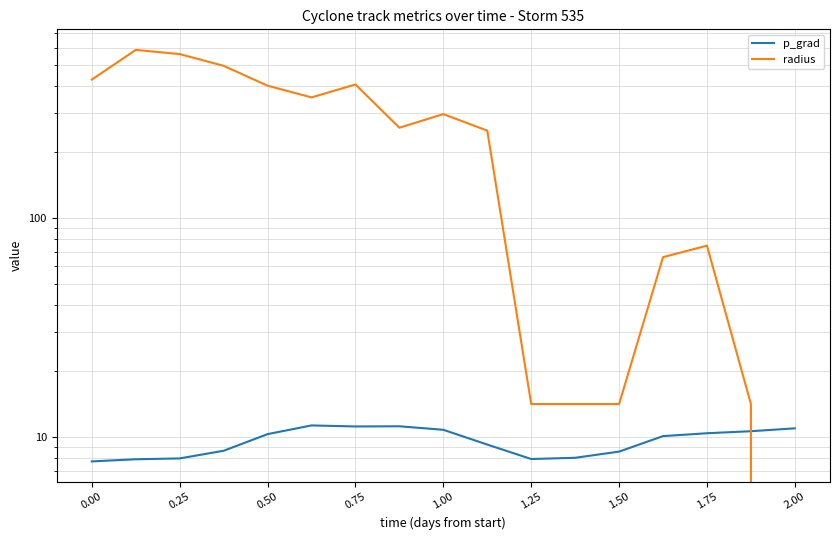

True or false: p_grad has more than 1 points higher than both neighbors.

True